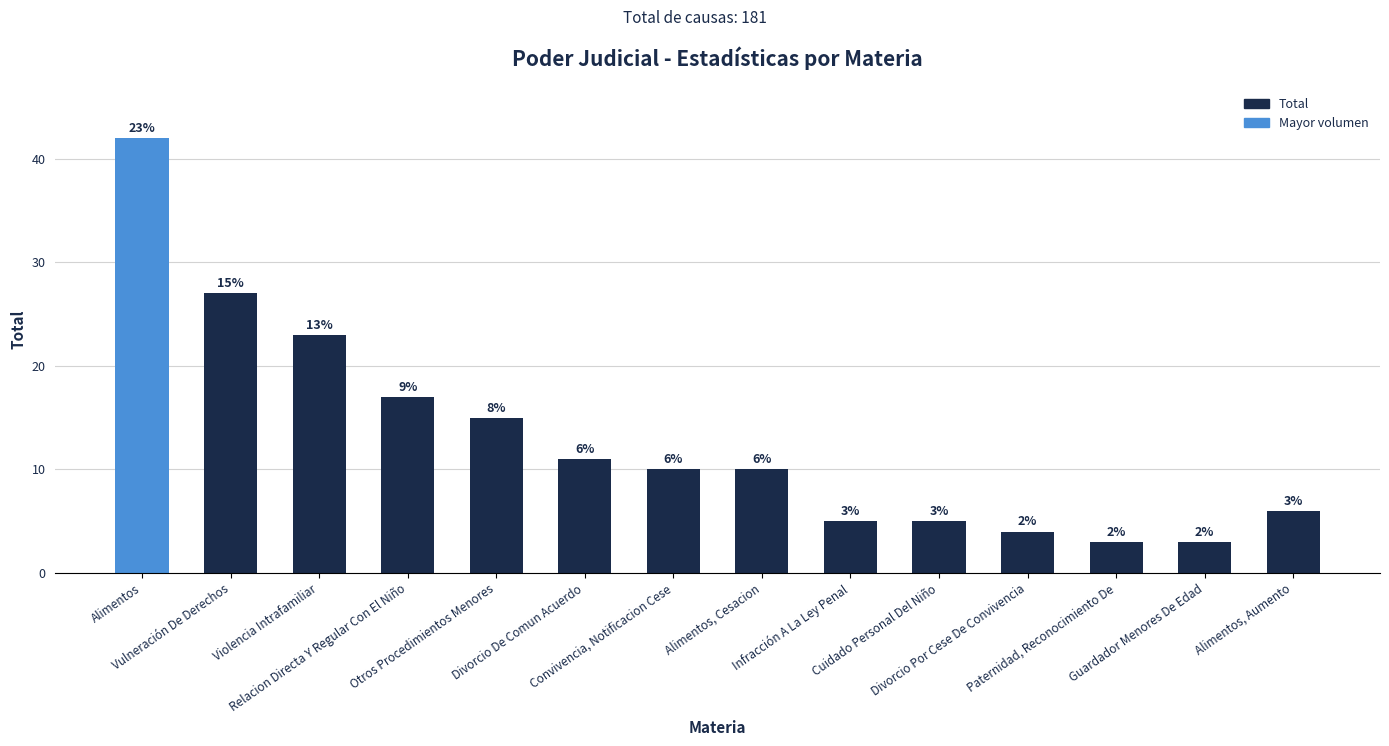

What is the ratio of the value at Paternidad, Reconocimiento De to the value at Vulneración De Derechos?

0.1